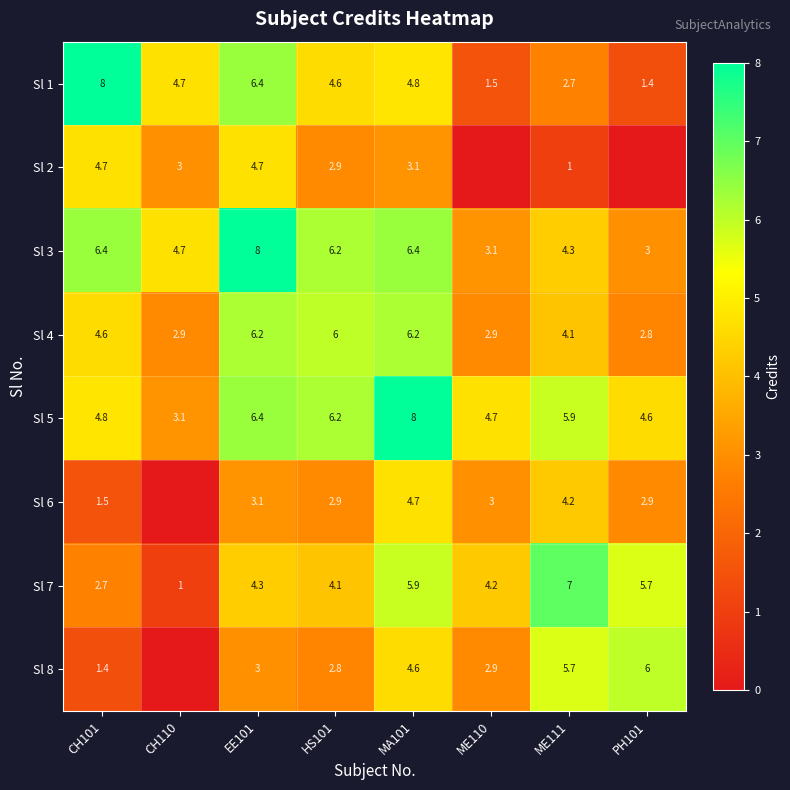

What is the average value of the Sl 4 series?

4.5